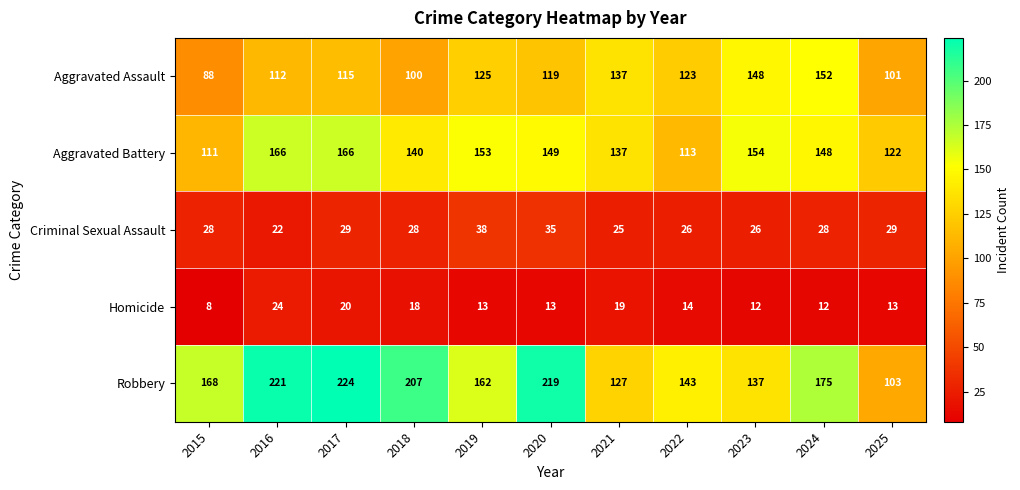

The Criminal Sexual Assault series shows 13 at 2023. True or false?

False